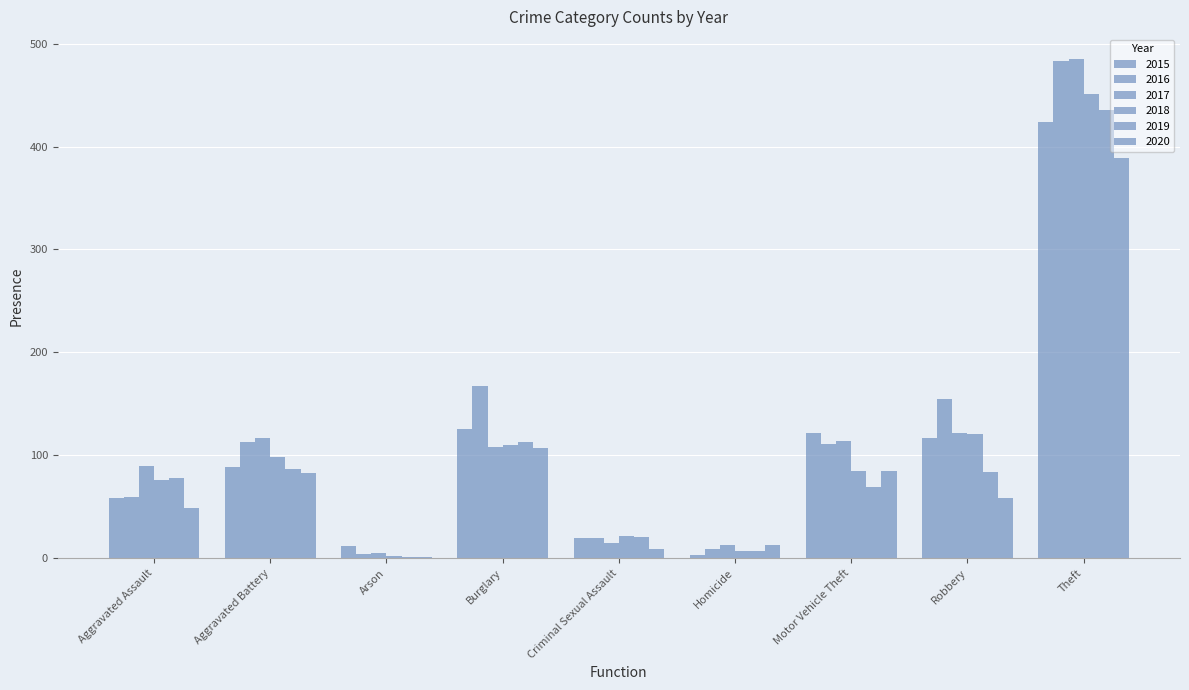

Which series has the largest total across all categories?

2016